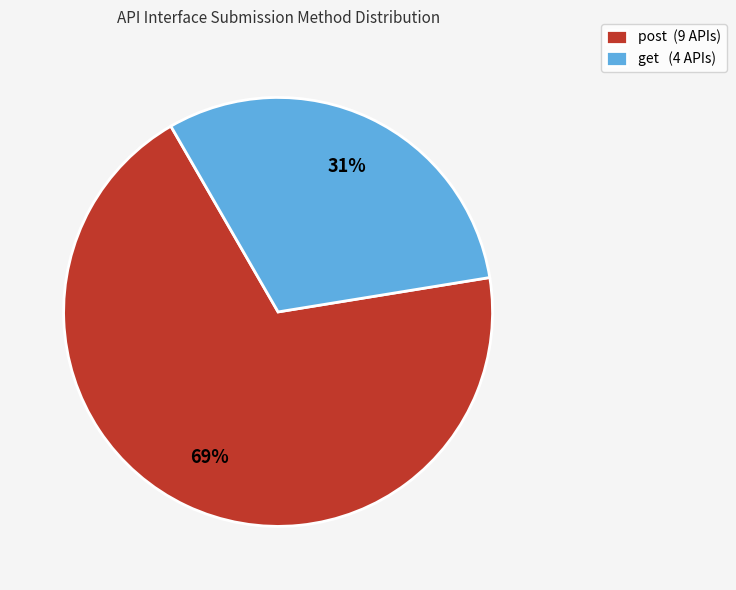

The get slice represents 18% of the pie. True or false?

False